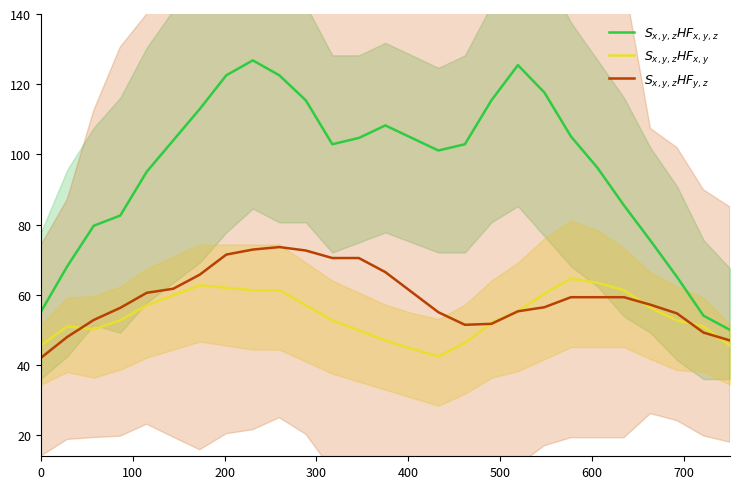

How many values in the $S_{x,y,z}HF_{x,y}$ series exceed 52?

17